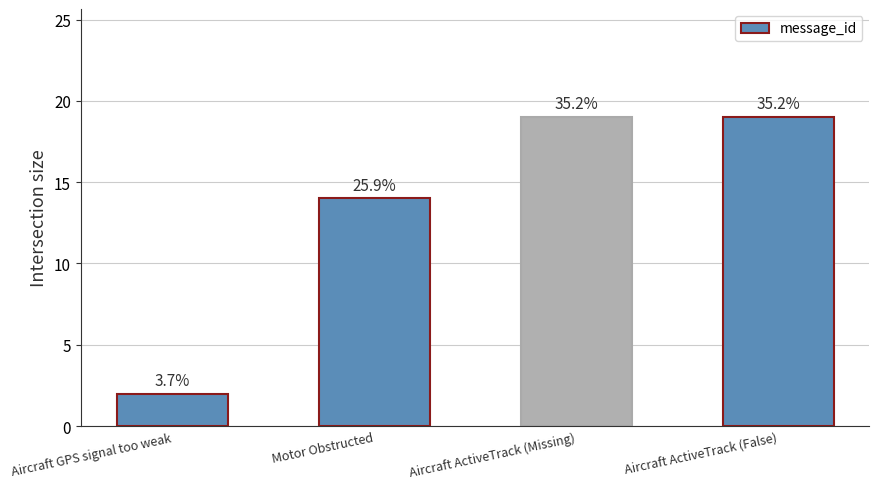

What is the label of the 4th bar from the left?

Aircraft ActiveTrack (False)